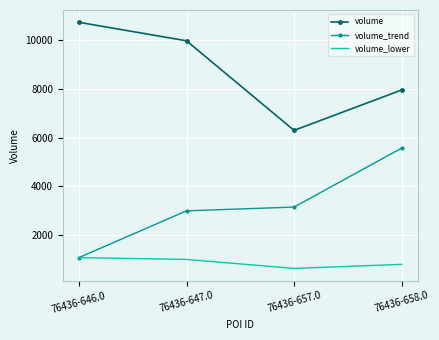

At which label is volume_lower closest to 852?

76436-658.0